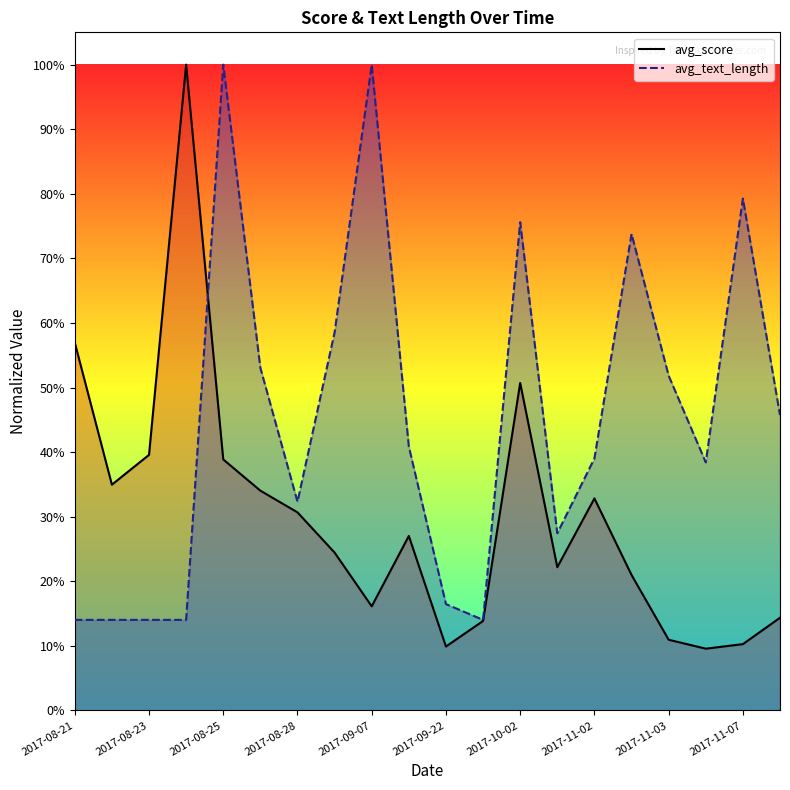

Which series has the largest range (max minus min)?

avg_score